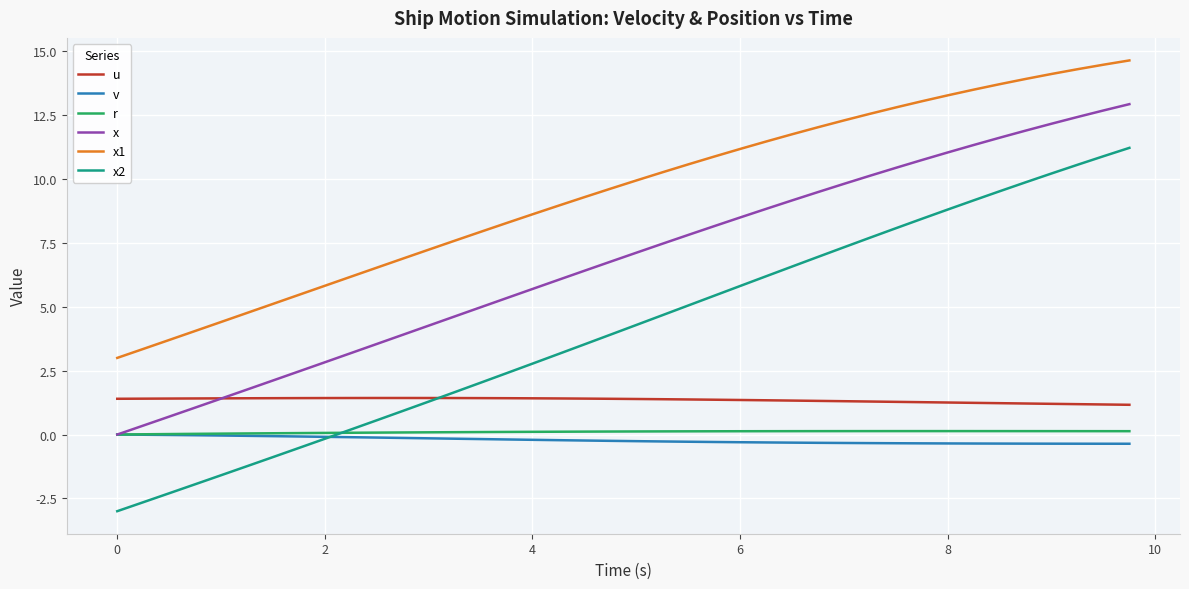

What is the greatest value displayed?

14.6